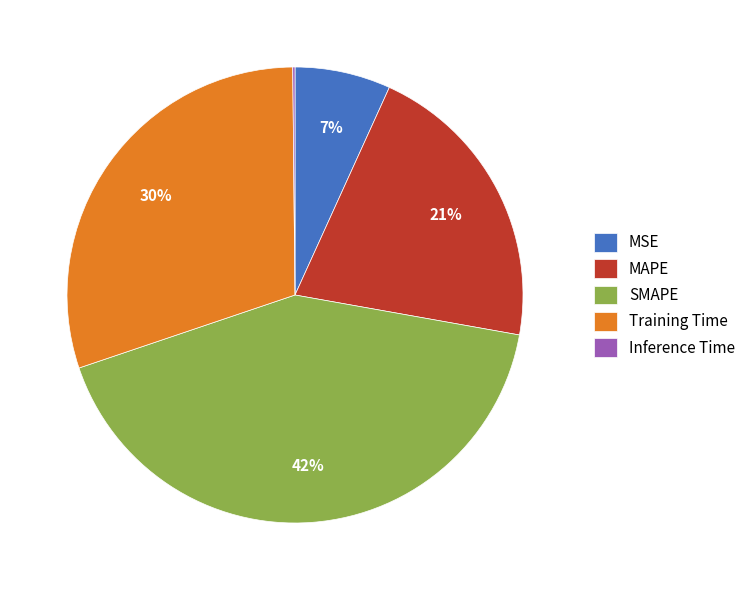

Is it true that MSE is 7% of the pie?

True